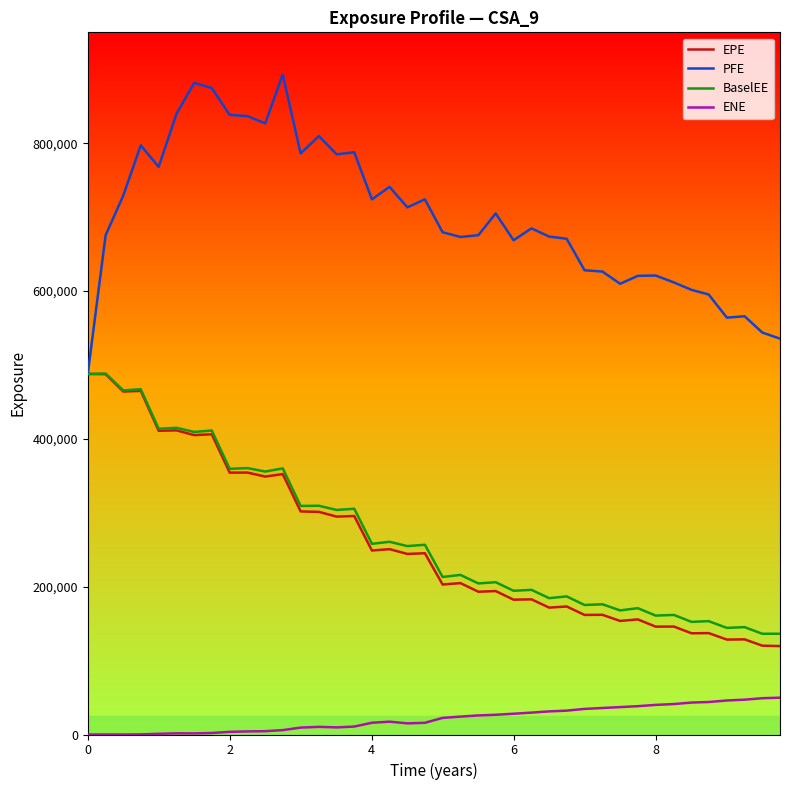

How many values in the ENE series exceed 22477?

20